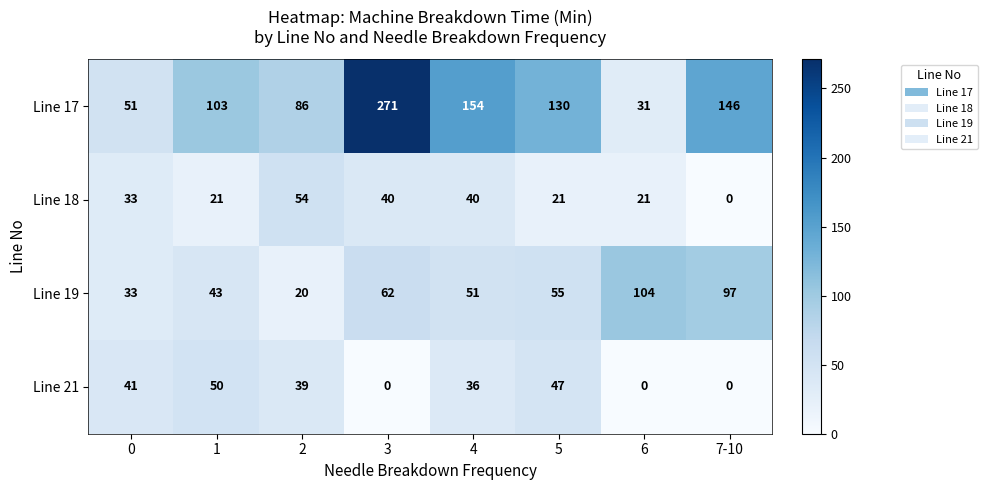

Is it true that Line 21 equals 25 at 5?

False